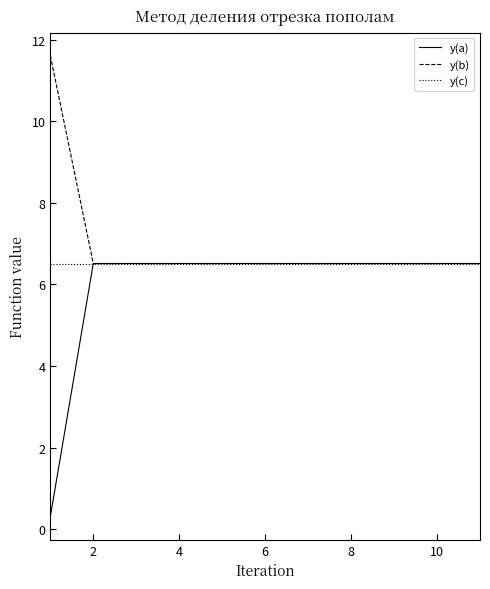

Which series has the largest range (max minus min)?

y(a)